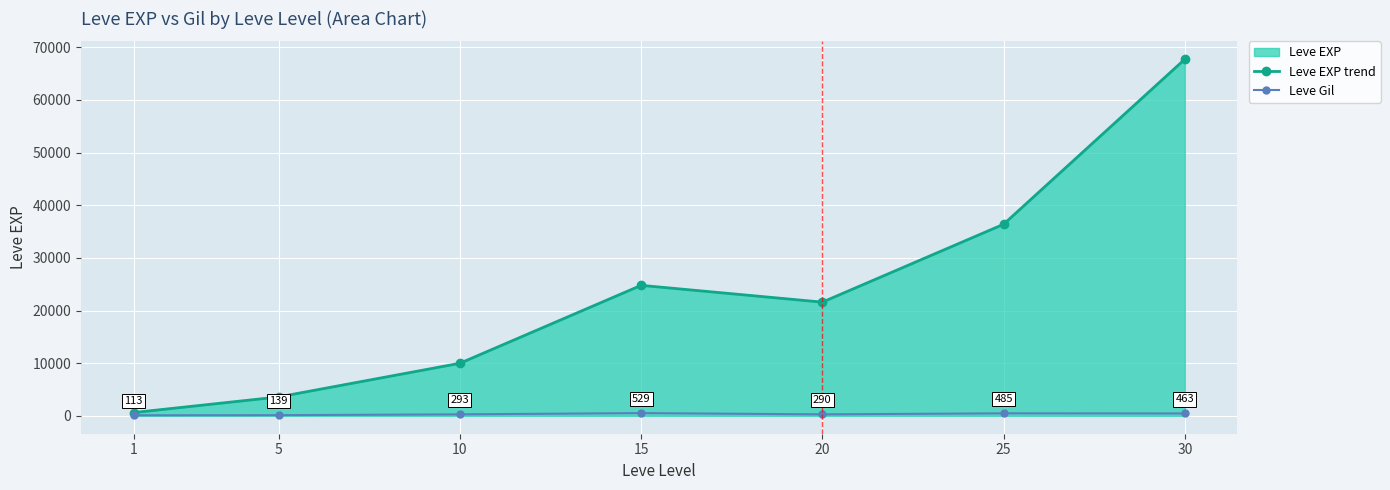

How many lines are shown in the chart?

2